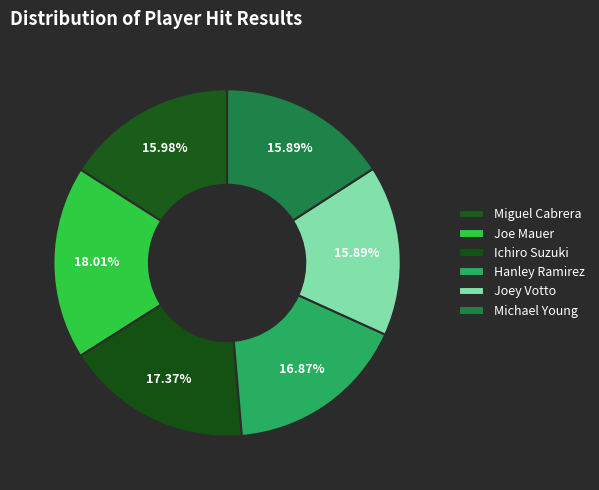

How many slices are in this pie chart?

6